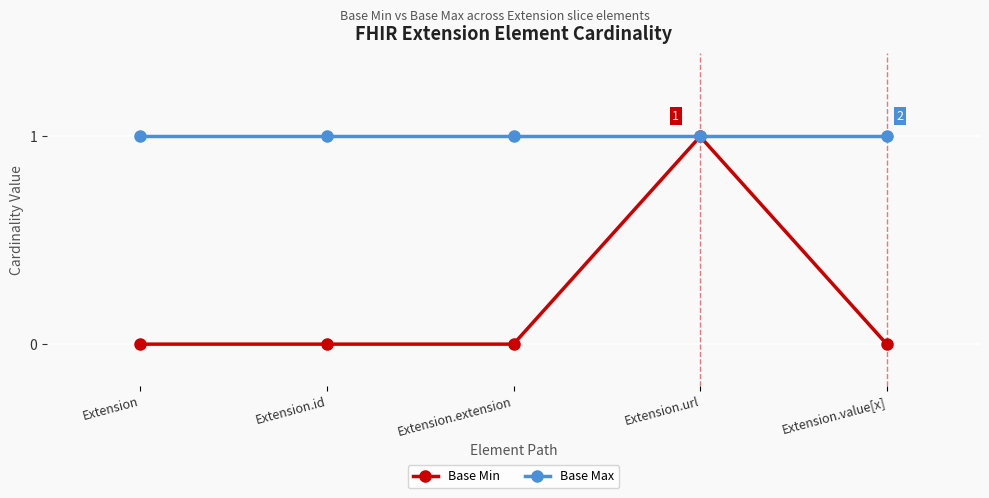

Between Extension and Extension.url, which series saw the biggest shift?

Base Min